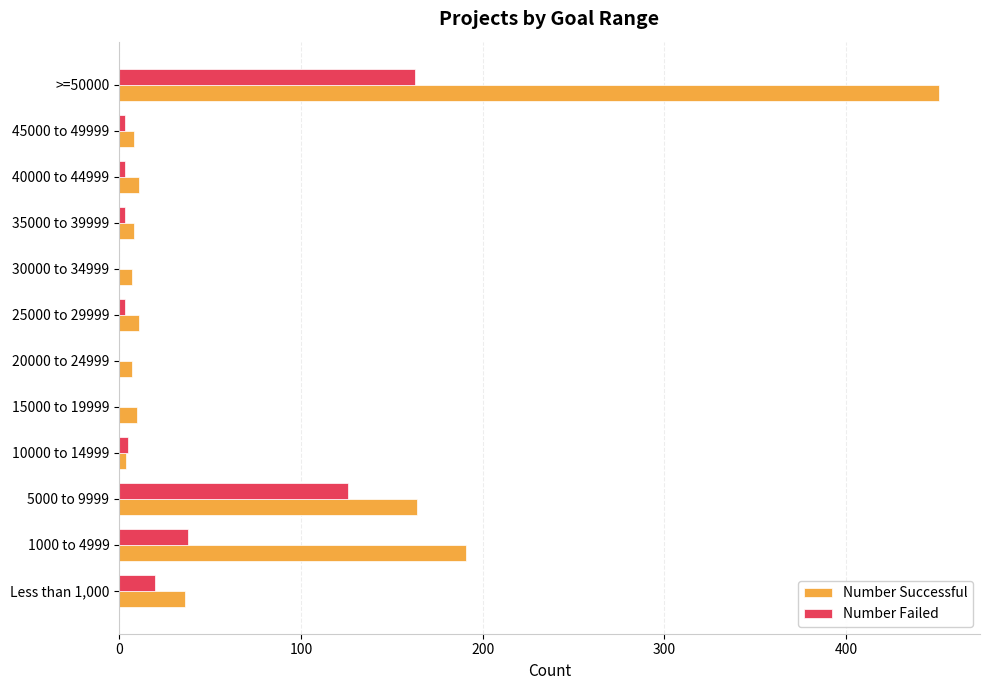

At which label is Number Successful closest to 227?

1000 to 4999